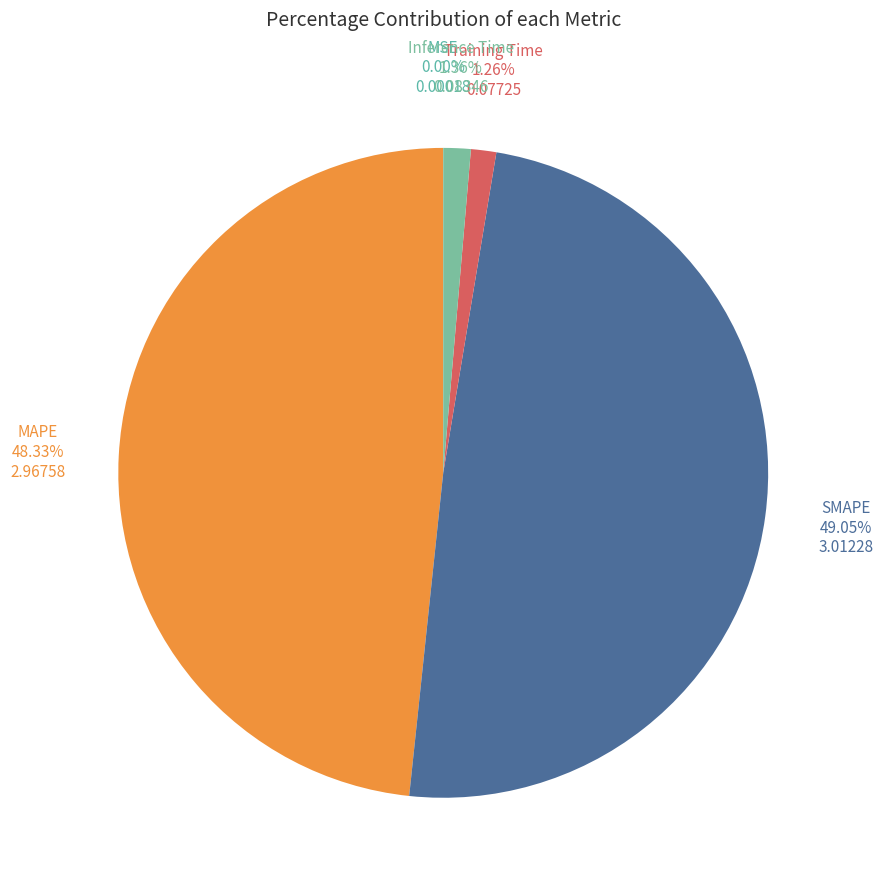

Which category has the smallest portion of the pie?

MSE